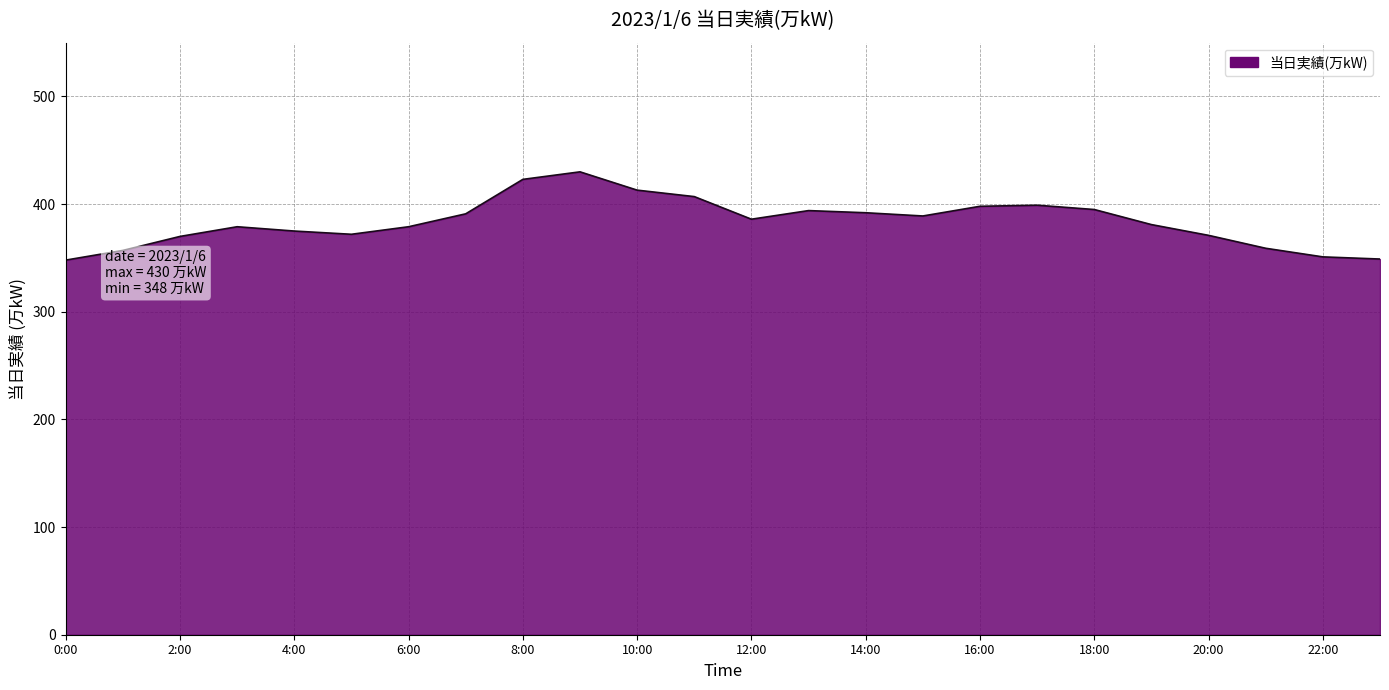

What is the smallest value displayed?

348